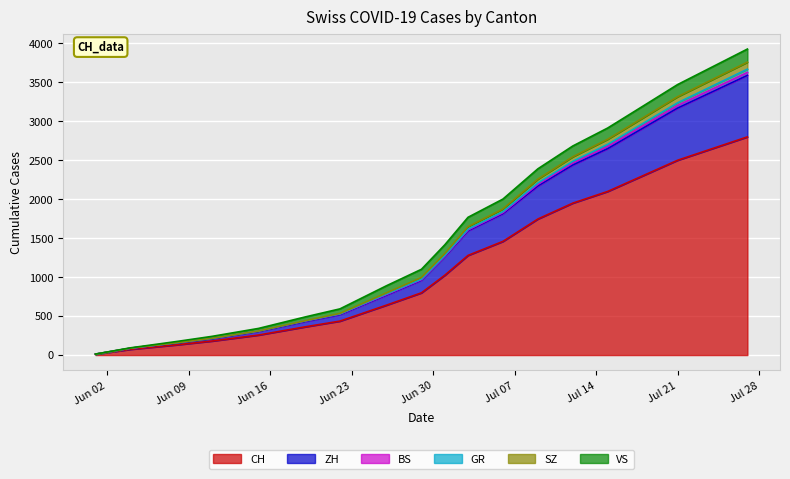

How many categories are shown in the chart?

19